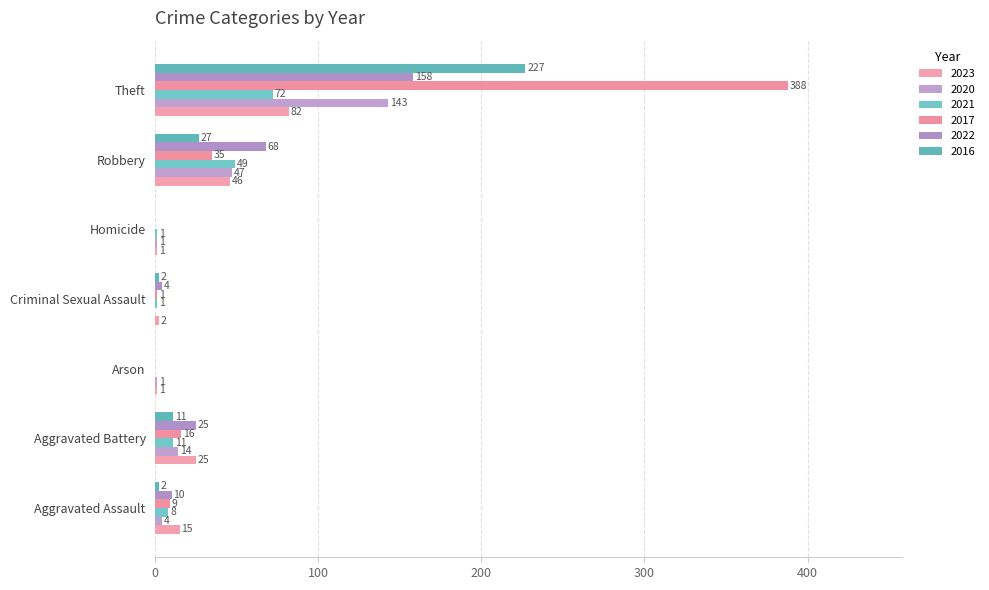

Reading right to left, list all the values displayed in this chart.

2023: Theft=82	Robbery=46	Homicide=1	Criminal Sexual Assault=2	Arson=1	Aggravated Battery=25	Aggravated Assault=15
2020: Theft=143	Robbery=47	Homicide=1	Criminal Sexual Assault=0	Arson=1	Aggravated Battery=14	Aggravated Assault=4
2021: Theft=72	Robbery=49	Homicide=1	Criminal Sexual Assault=1	Arson=0	Aggravated Battery=11	Aggravated Assault=8
2017: Theft=388	Robbery=35	Homicide=0	Criminal Sexual Assault=1	Arson=0	Aggravated Battery=16	Aggravated Assault=9
2022: Theft=158	Robbery=68	Homicide=0	Criminal Sexual Assault=4	Arson=0	Aggravated Battery=25	Aggravated Assault=10
2016: Theft=227	Robbery=27	Homicide=0	Criminal Sexual Assault=2	Arson=0	Aggravated Battery=11	Aggravated Assault=2